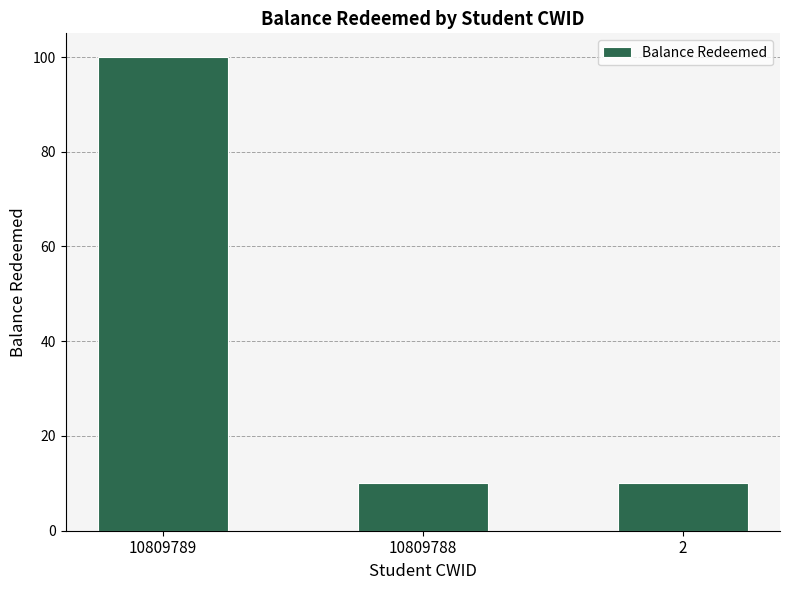

Approximately how many times larger is the value at 2 compared to 10809789?

0.1